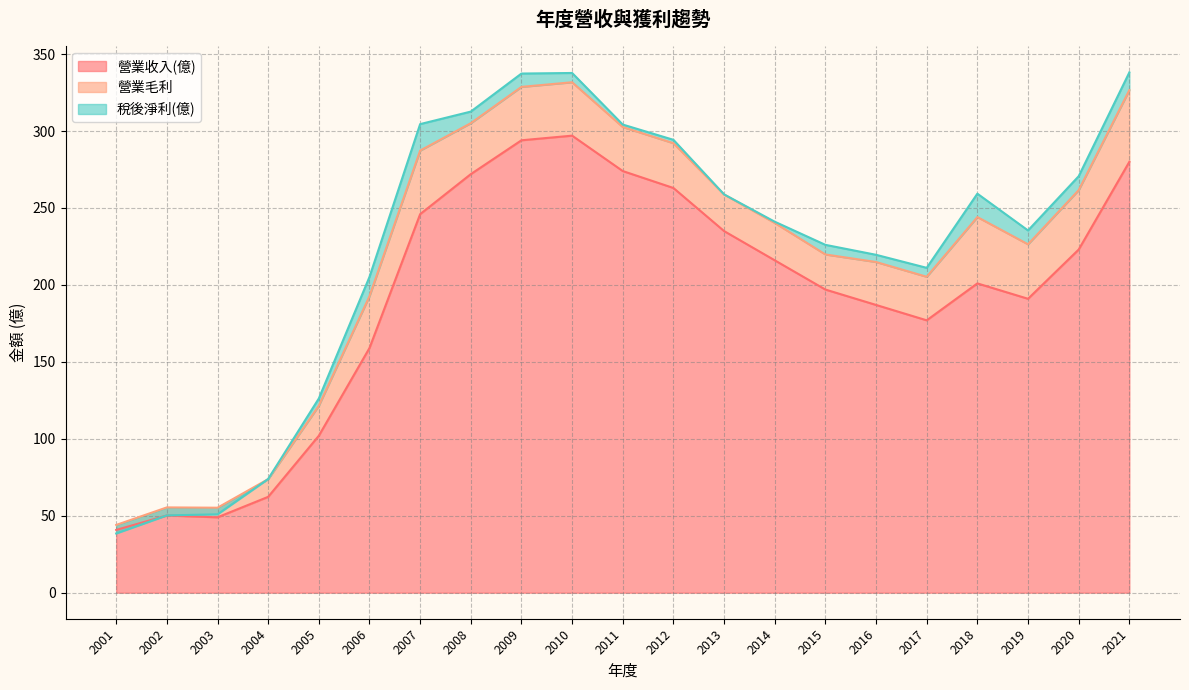

Between 2001 and 2016, which is larger?

2016